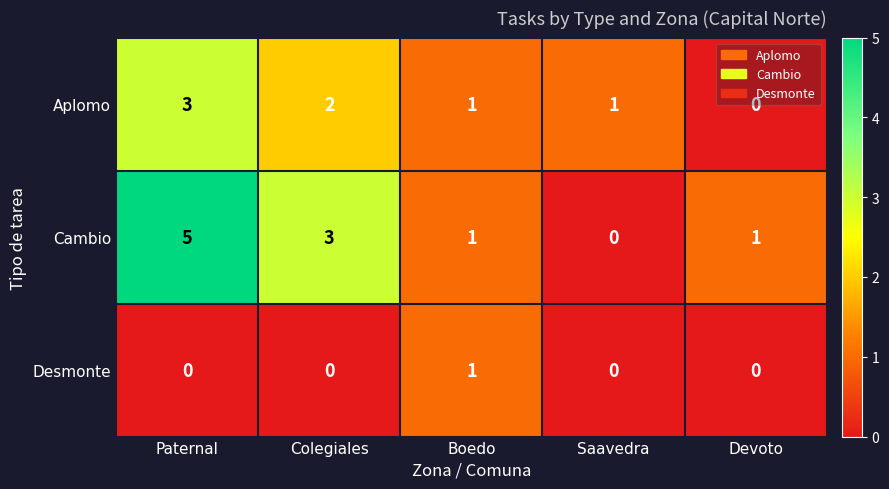

True or false: Aplomo has a value of 1 at Colegiales.

False